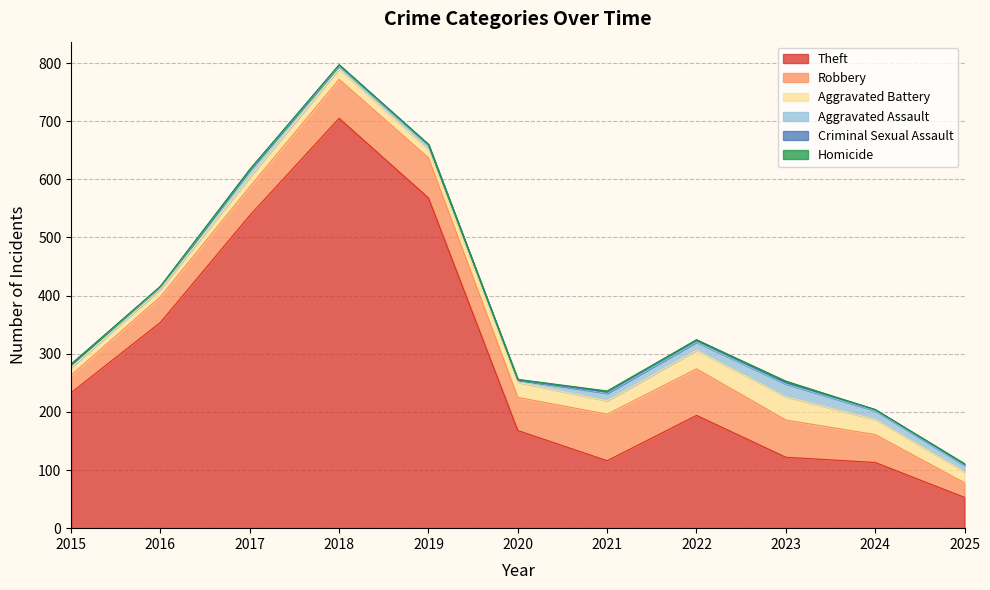

The Robbery series shows 49 at 2017. True or false?

True